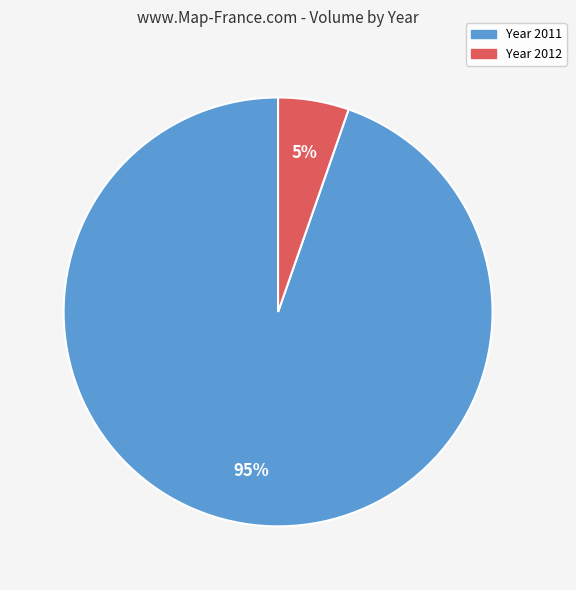

Count the number of slices in the pie.

2